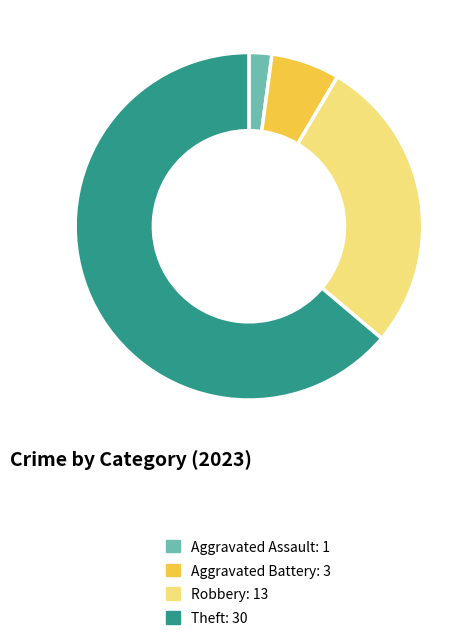

Rank the categories by value from highest to lowest.

Theft: 30, Robbery: 13, Aggravated Battery: 3, Aggravated Assault: 1